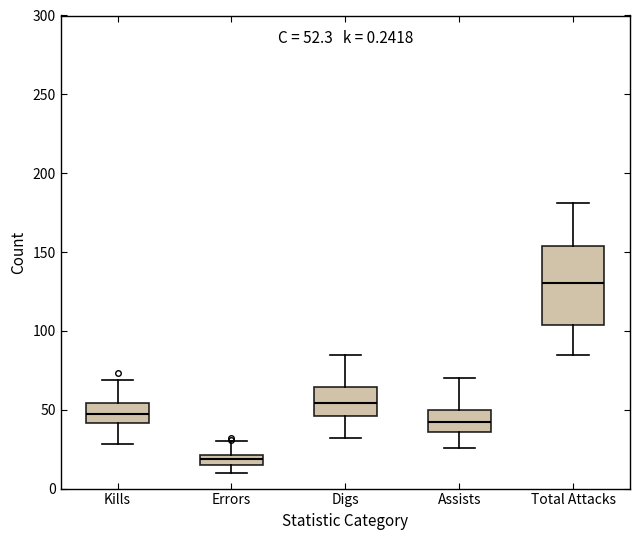

Which box is the tallest, from its lower edge to its upper edge?

Total Attacks